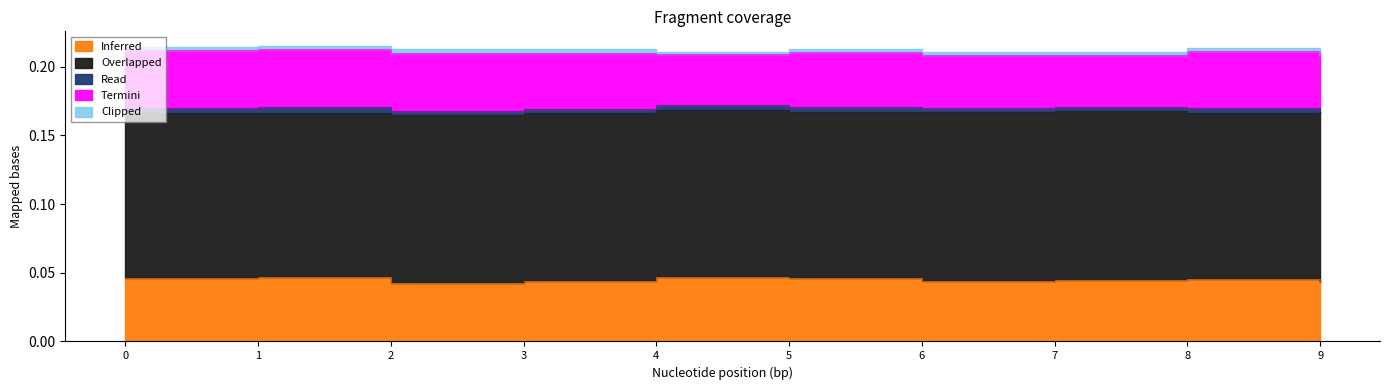

Reading left to right, transcribe all the data shown in this chart.

Inferred: 0=0.0	1=0.0	2=0.0	3=0.0	4=0.0	5=0.0	6=0.0	7=0.0	8=0.0	9=0.0
Overlapped: 0=0.1	1=0.1	2=0.1	3=0.1	4=0.1	5=0.1	6=0.1	7=0.1	8=0.1	9=0.1
Read: 0=0.0	1=0.0	2=0.0	3=0.0	4=0.0	5=0.0	6=0.0	7=0.0	8=0.0	9=0.0
Termini: 0=0.0	1=0.0	2=0.0	3=0.0	4=0.0	5=0.0	6=0.0	7=0.0	8=0.0	9=0.0
Clipped: 0=0.0	1=0.0	2=0.0	3=0.0	4=0.0	5=0.0	6=0.0	7=0.0	8=0.0	9=0.0